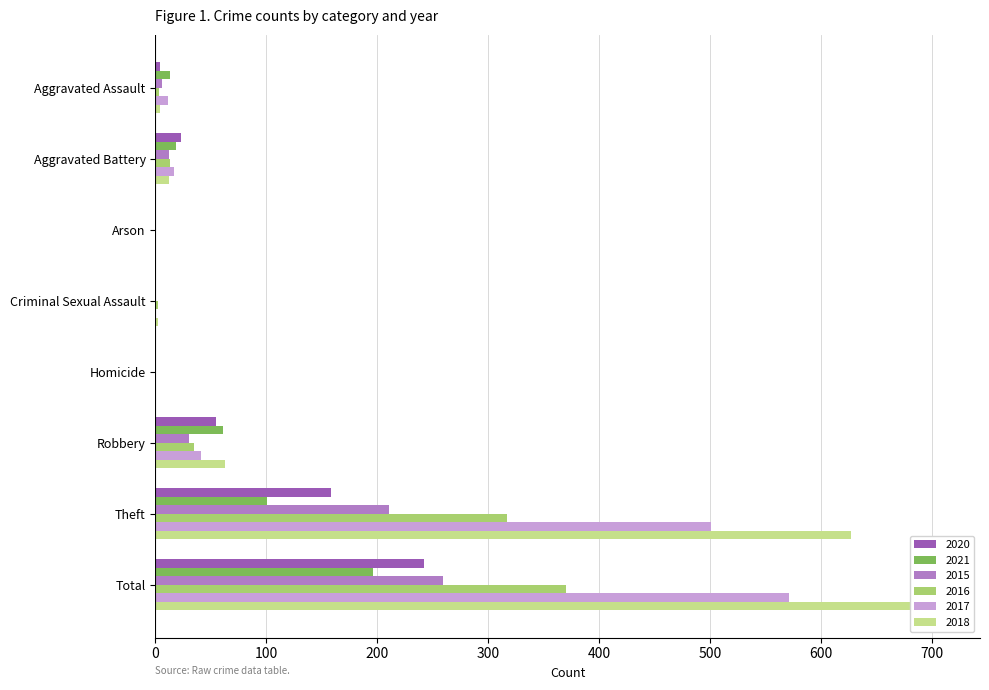

What is the difference between the maximum and minimum values in the 2020 series?

242